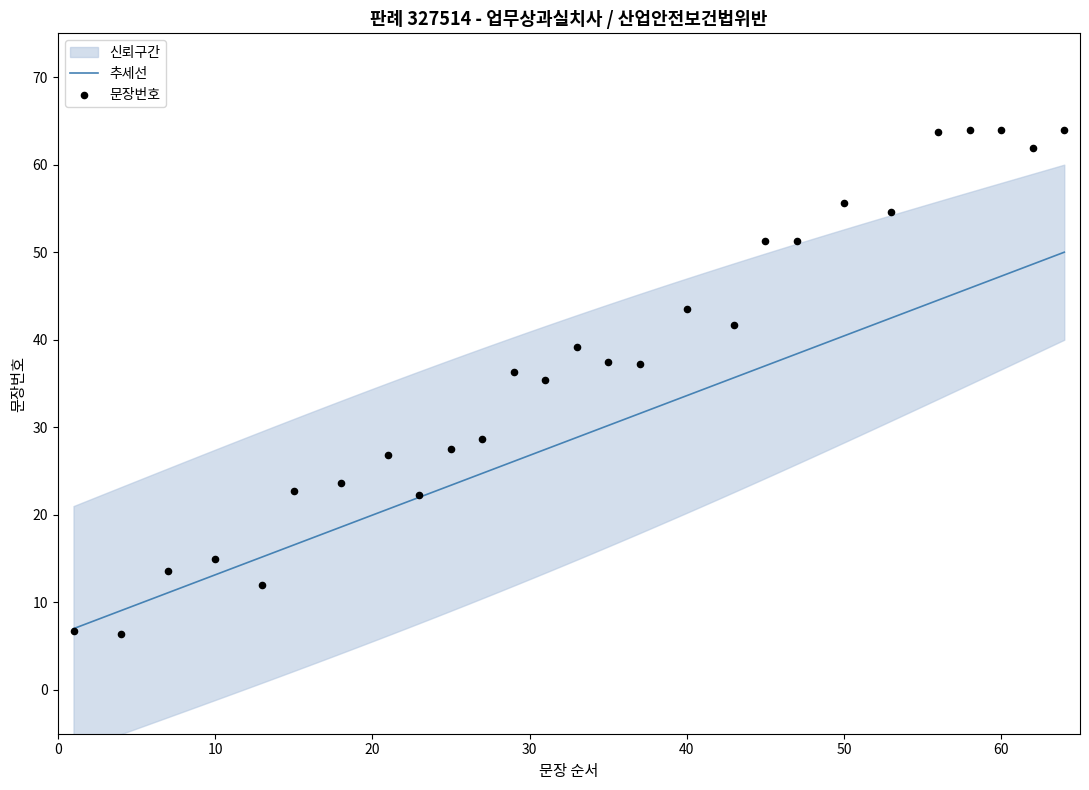

Is the value of upper at 9 greater than the value of 문장번호 at 16?

Yes